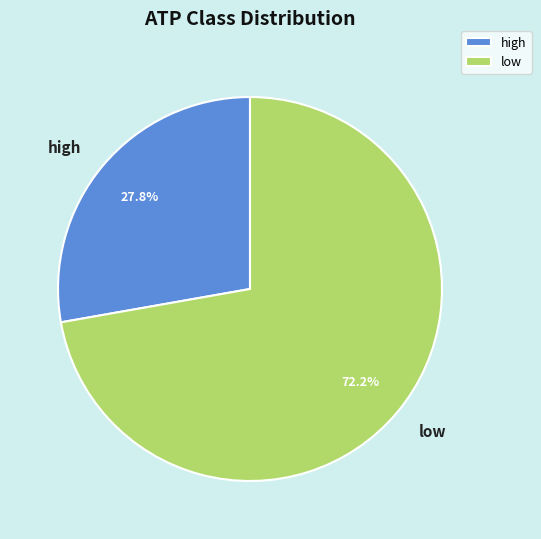

True or false: low accounts for 60% of the total.

False